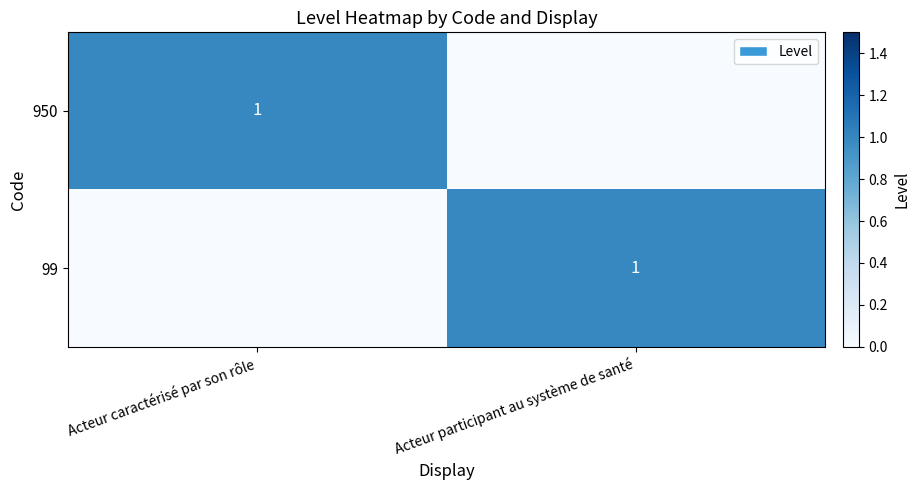

What is the total value across all series at Acteur caractérisé par son rôle?

1